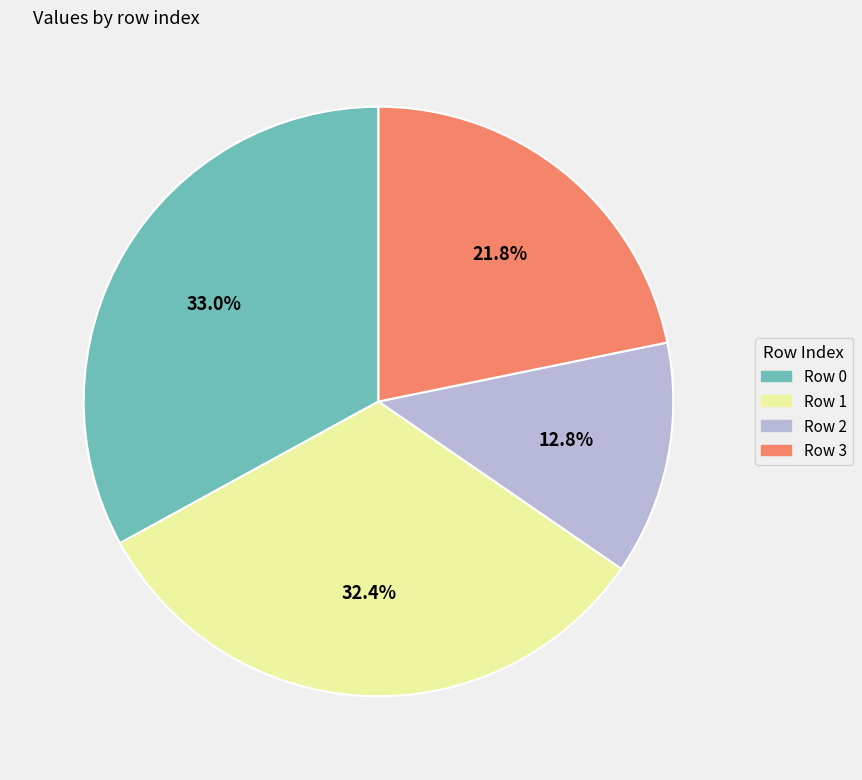

Does any single category account for the majority?

No